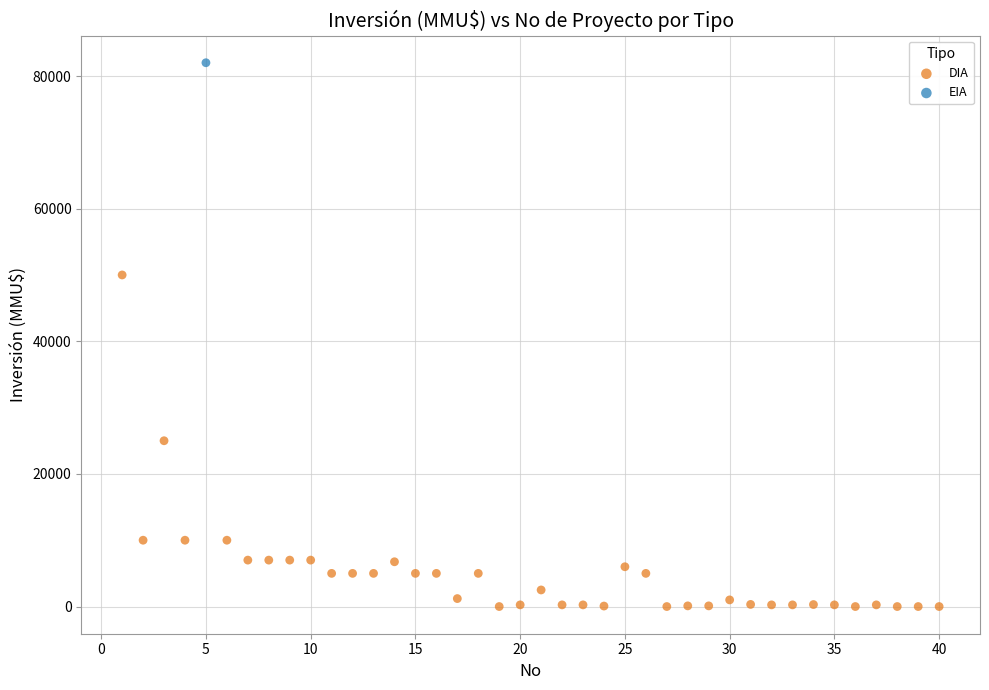

What are all the series names shown in the legend?

DIA, EIA